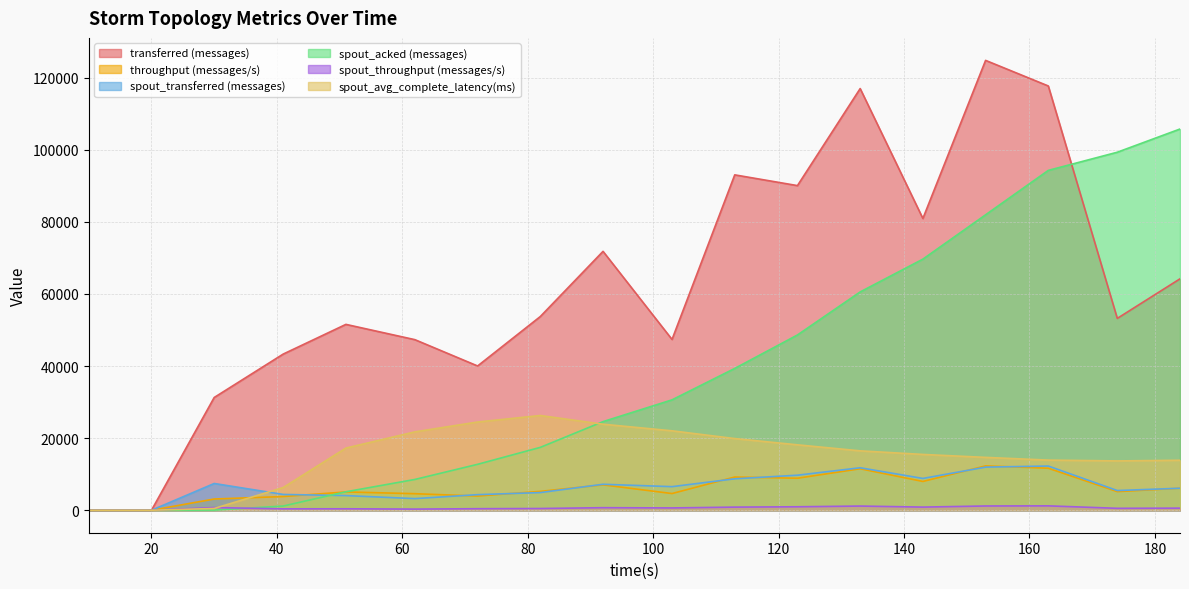

What is the sum of all transferred (messages) values?

1127380.0